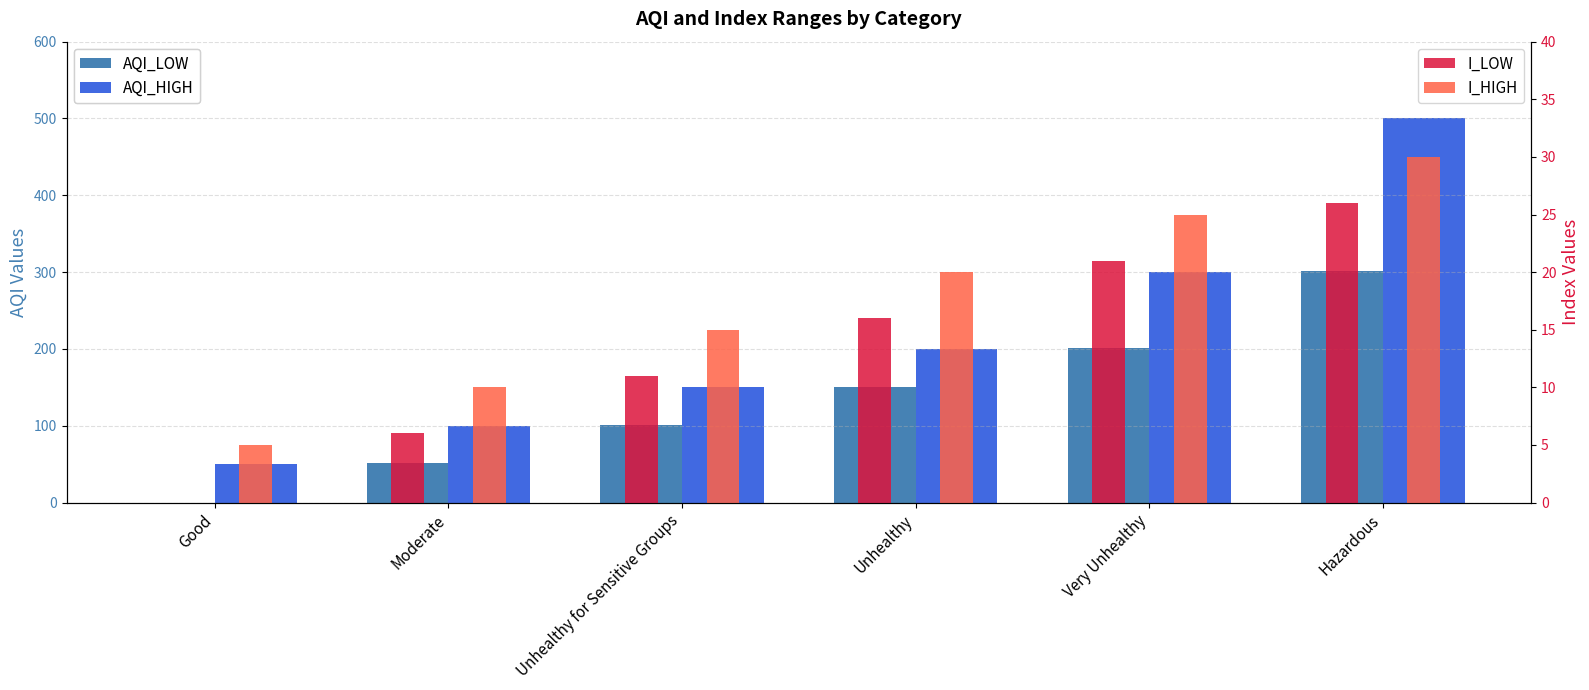

What is the average value of the AQI_HIGH series?

217